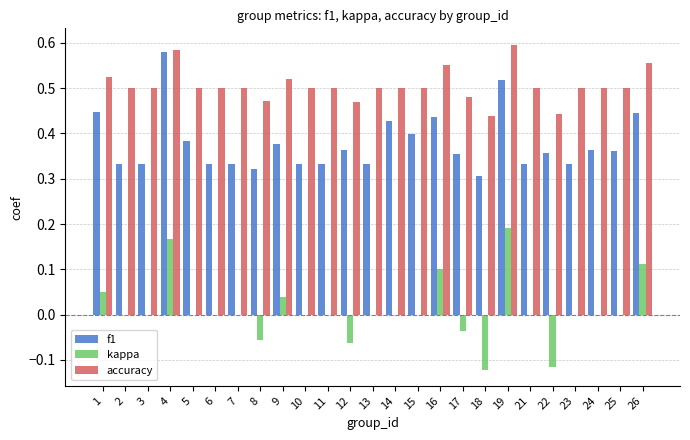

The accuracy series shows 0.5 at 6. True or false?

True